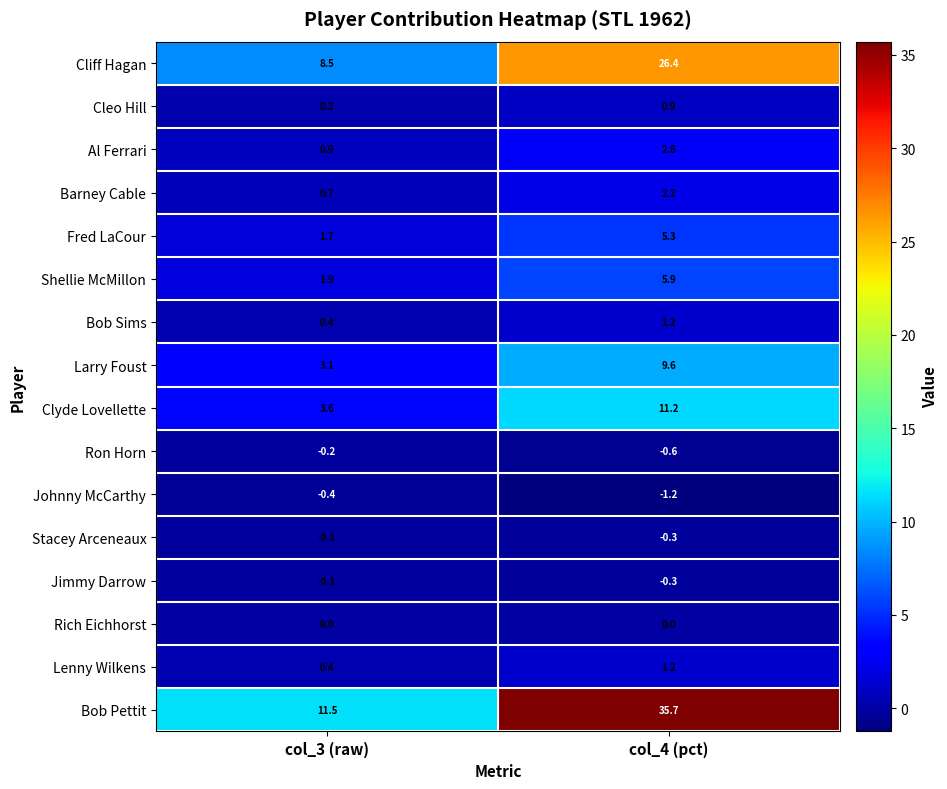

What is the difference between the Lenny Wilkens values at col_4 (pct) and col_3 (raw)?

0.8